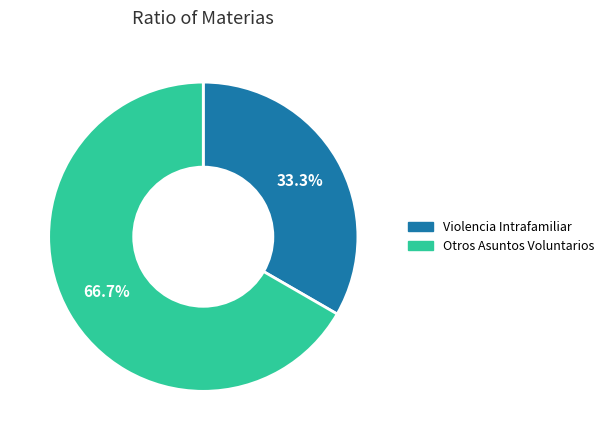

To the nearest percent, what portion does Otros Asuntos Voluntarios represent?

67%